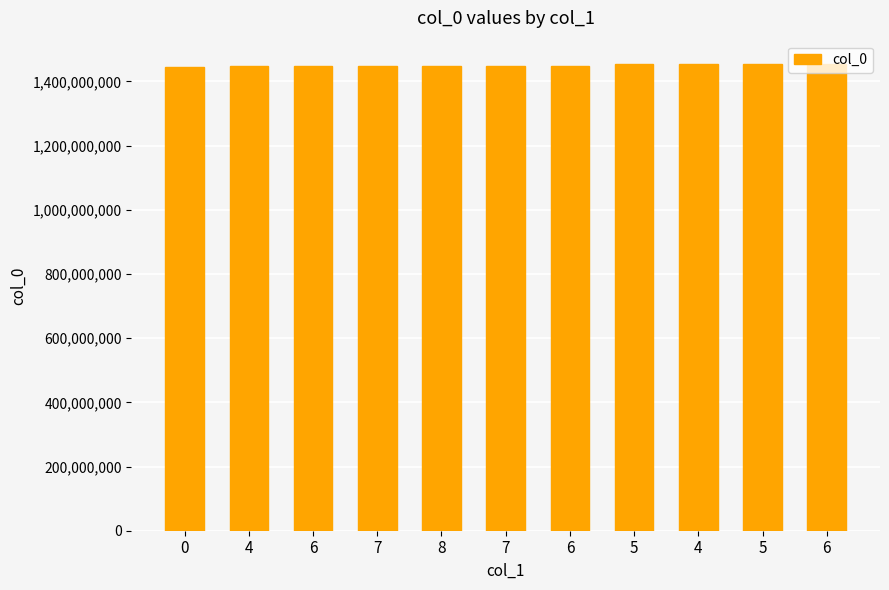

How many distinct data groups are displayed?

1